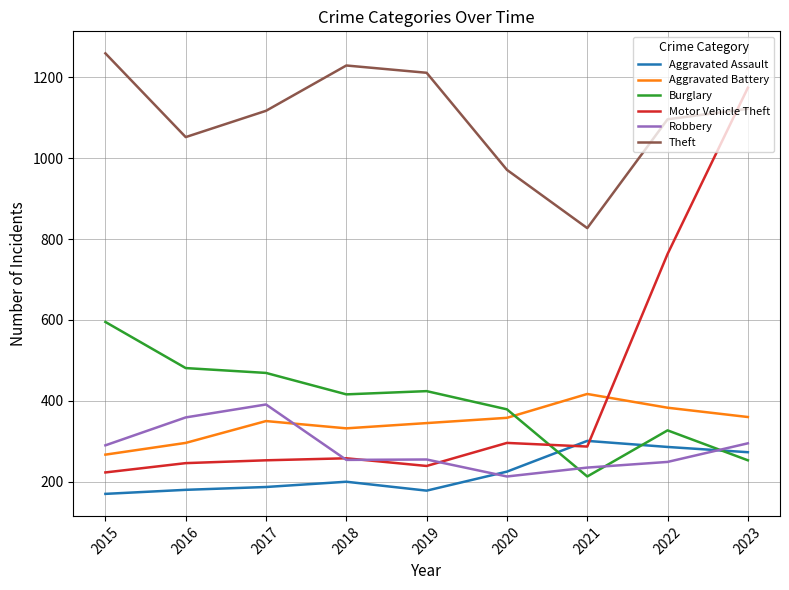

At which label does Robbery first exceed 255?

2015